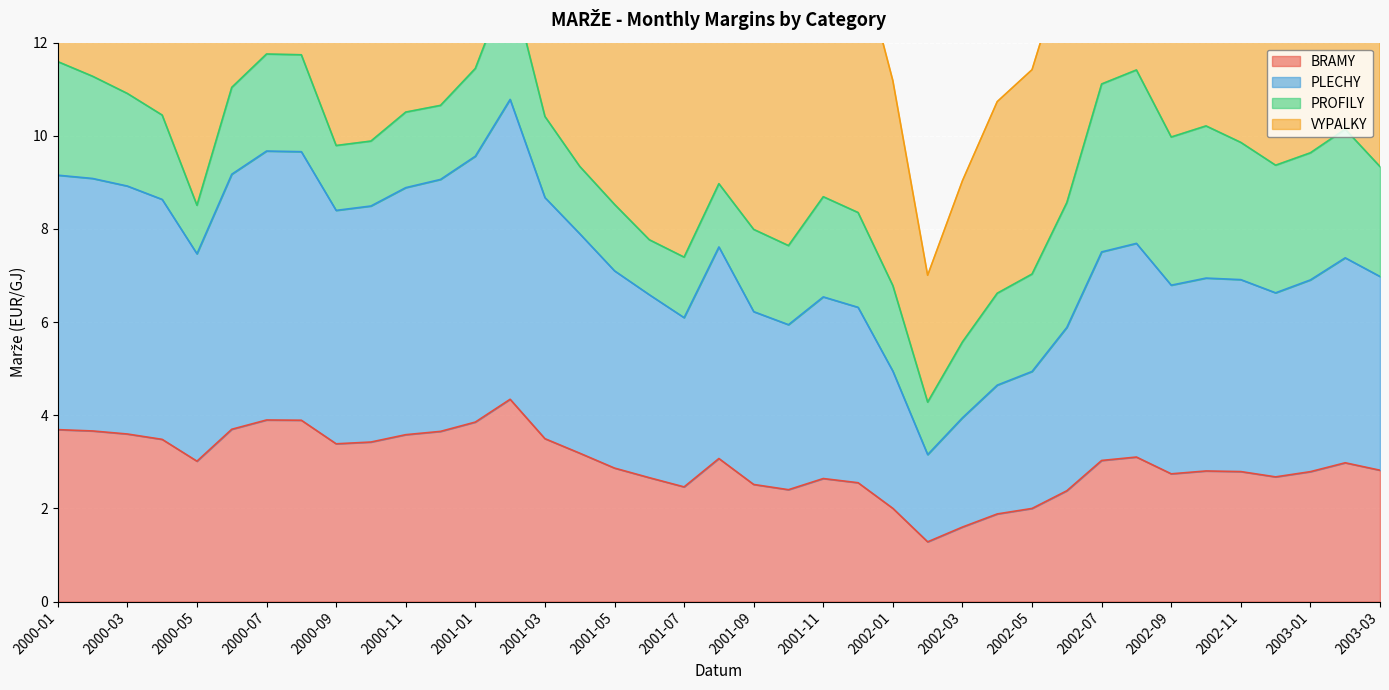

True or false: VYPALKY and BRAMY cross at least once.

False